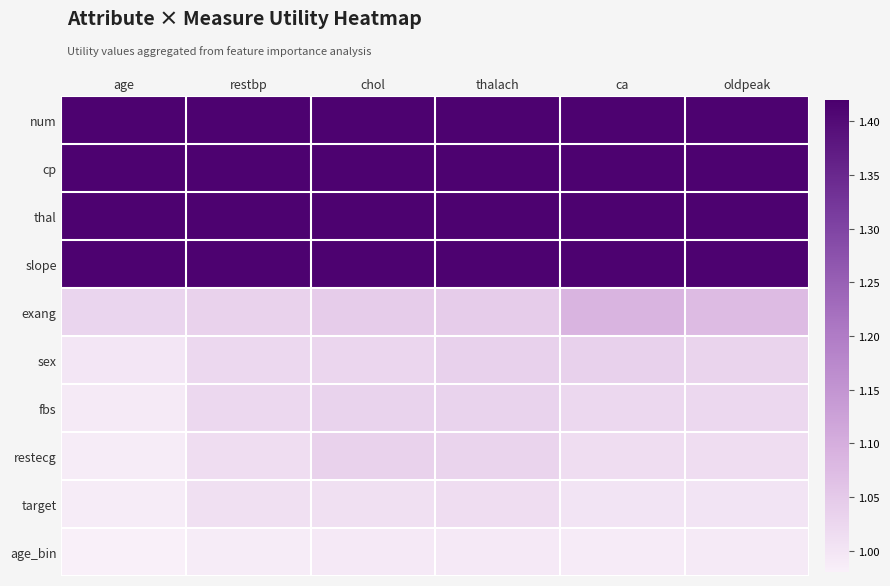

List the series in order of their peak value, lowest first.

age_bin, target, fbs, restecg, sex, exang, num, cp, thal, slope